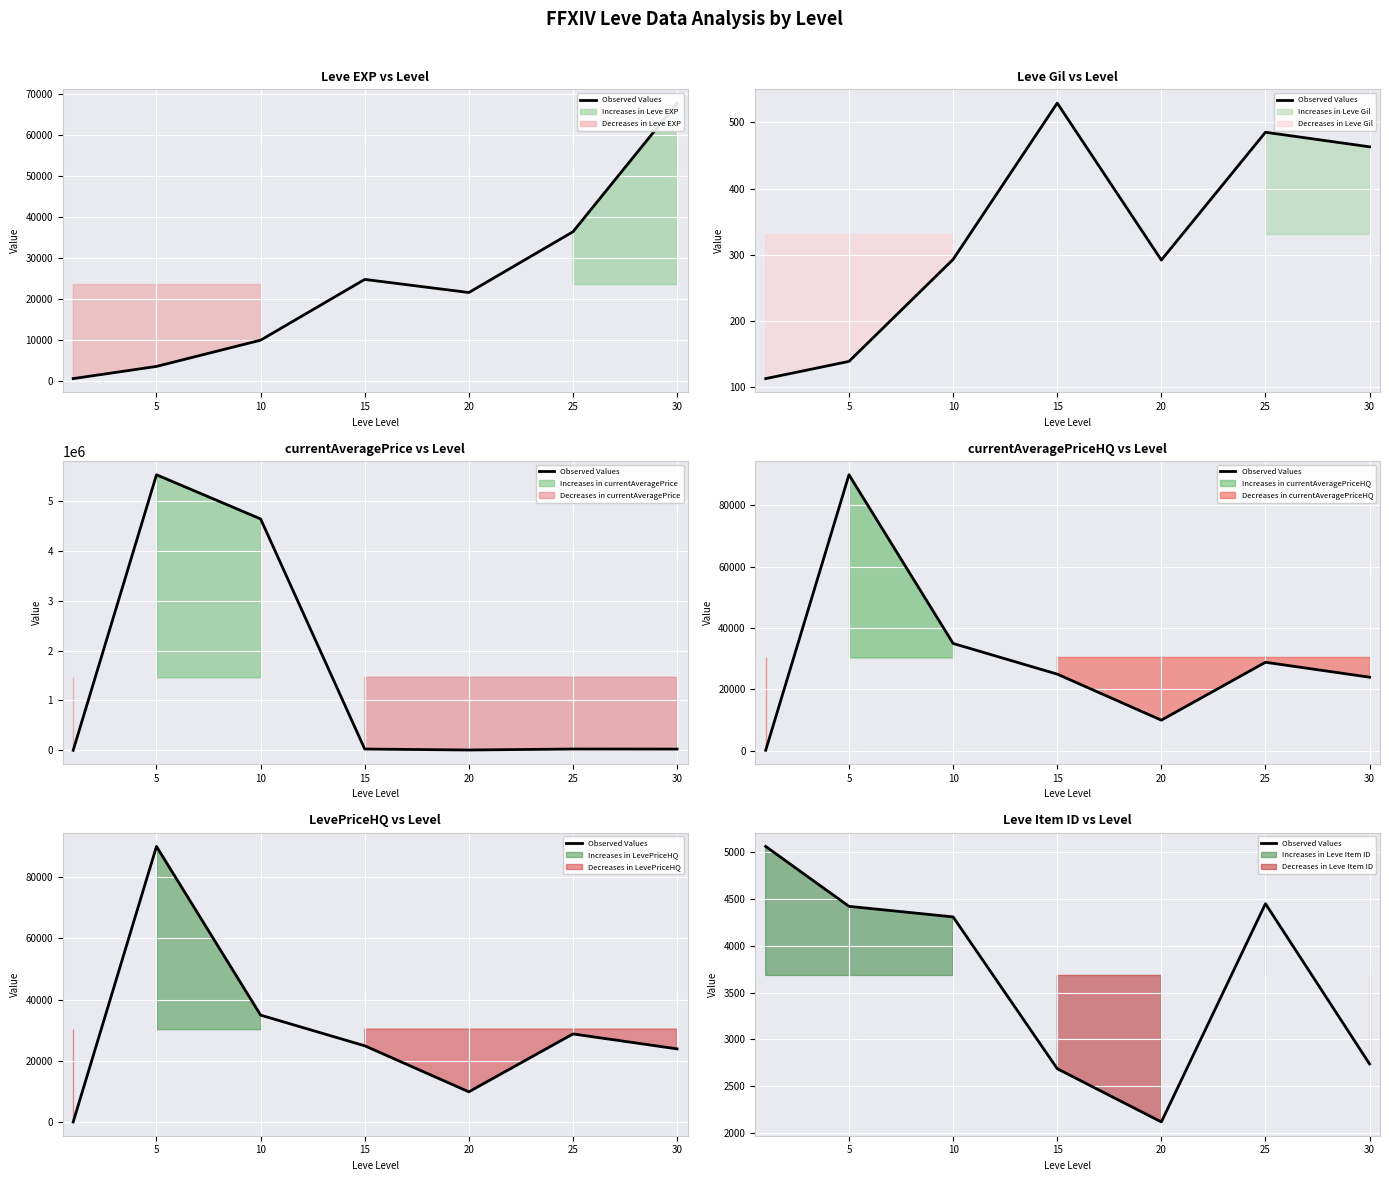

Approximately how many times larger is the value at 10 compared to 30?

1.6